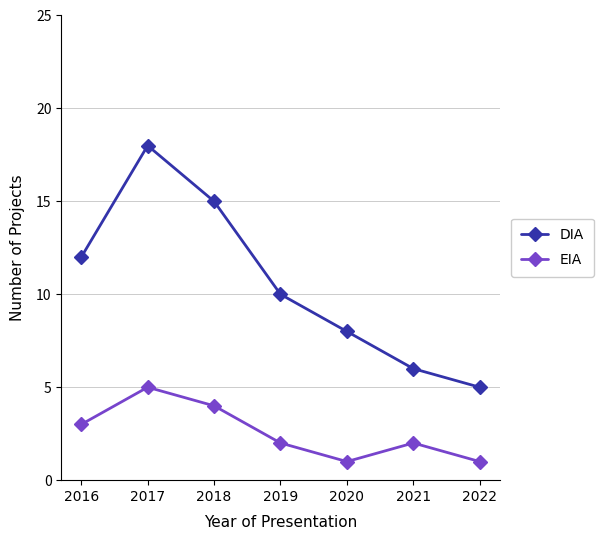

What is the spread (max minus min) of values at 2022?

4